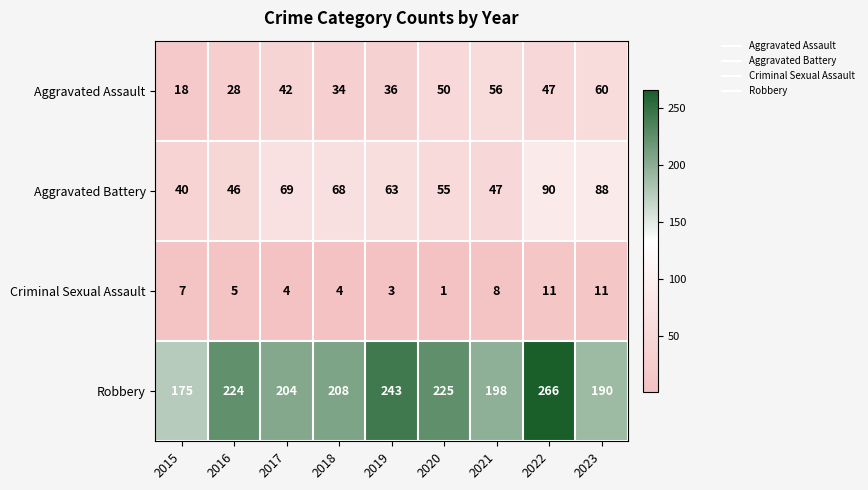

What is the average value of the Criminal Sexual Assault series?

6